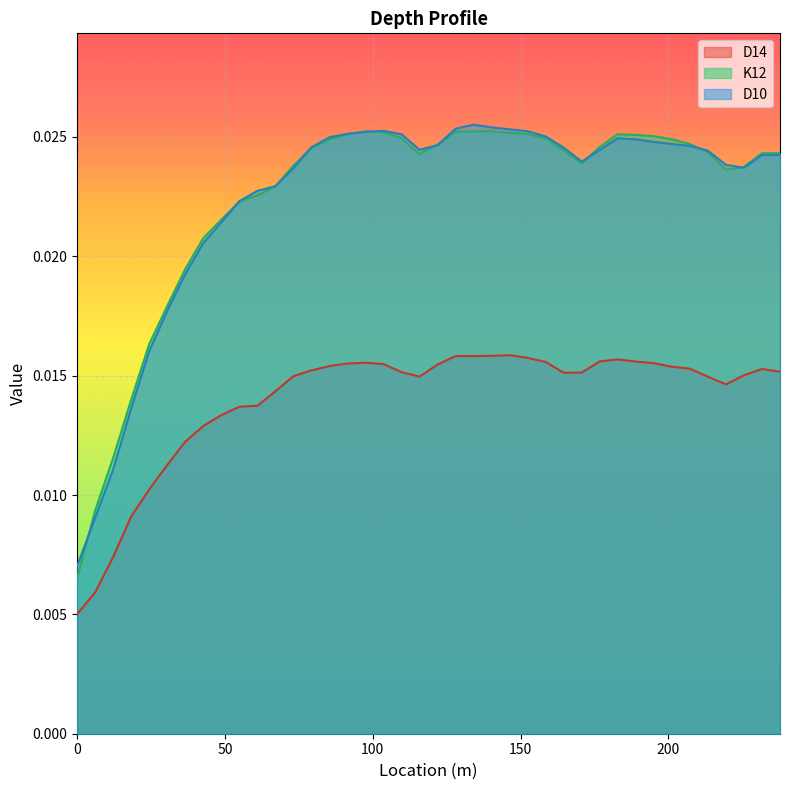

True or false: D14 and K12 cross at least once.

False